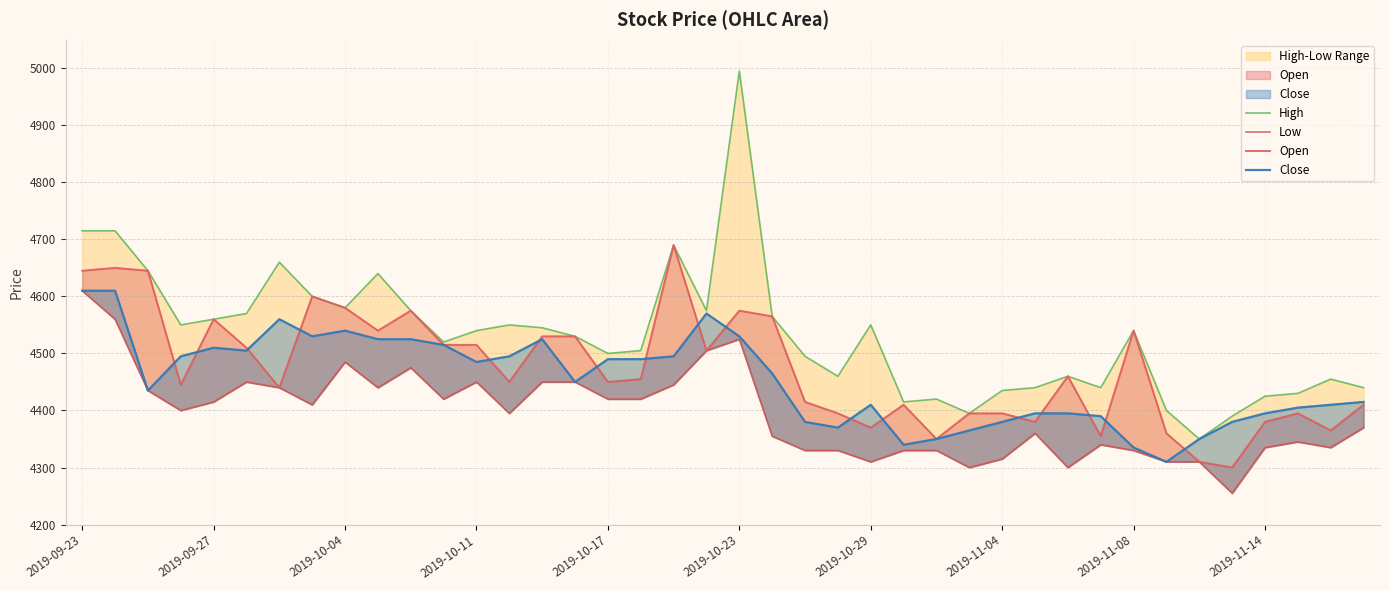

Does the chart have visible grid lines?

Yes